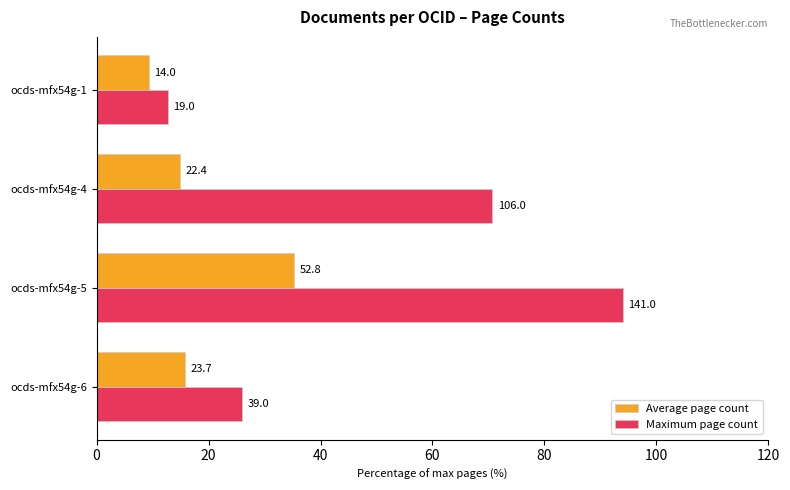

What are all the series names shown in the legend?

Average page count, Maximum page count